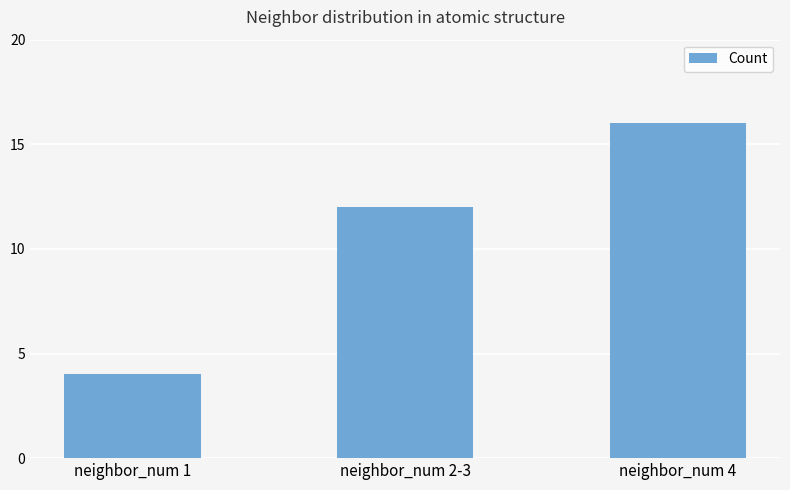

At which category does the chart reach its minimum across all series?

neighbor_num 1